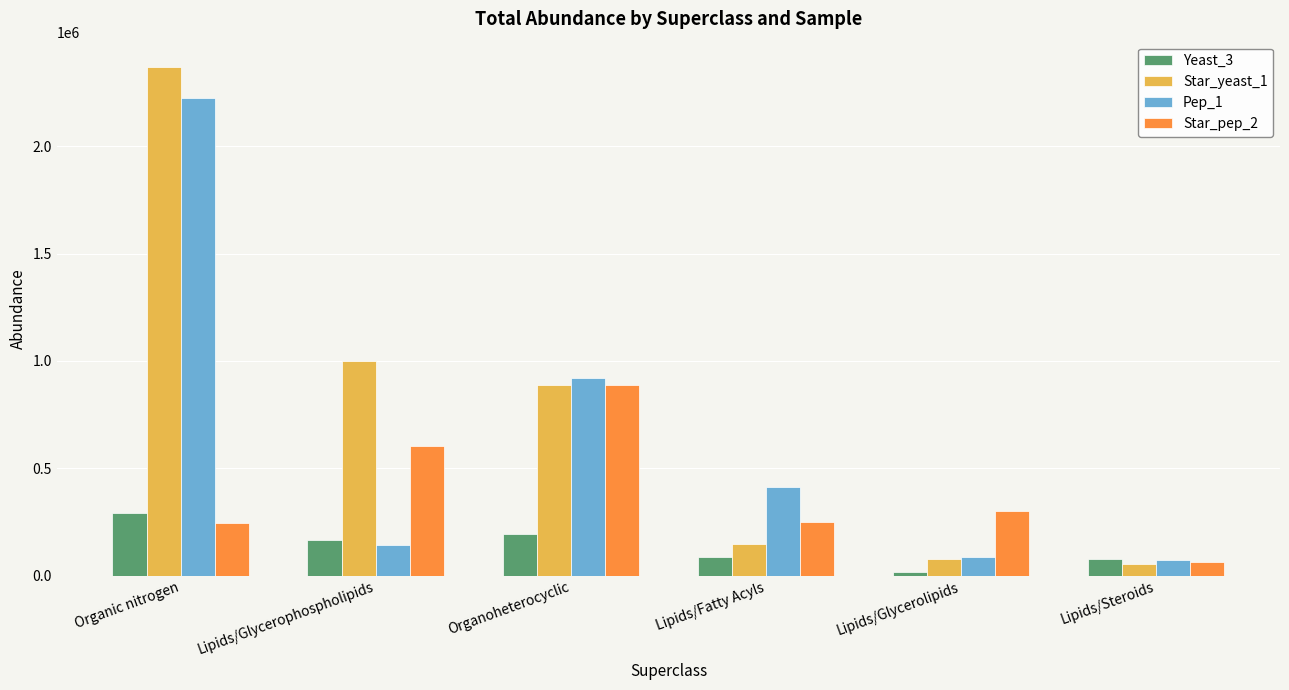

Which series has the largest range (max minus min)?

Star_yeast_1